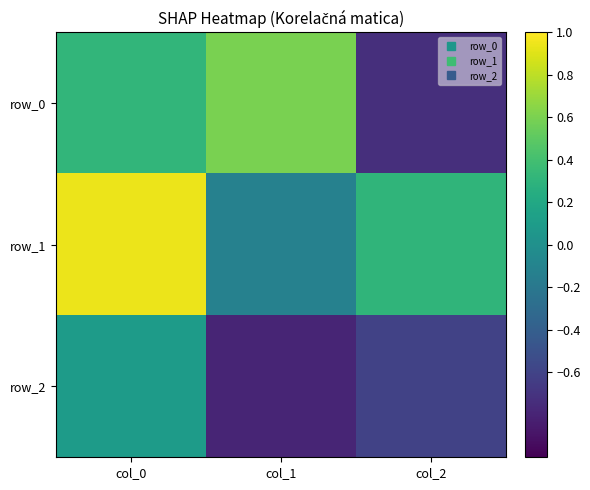

What is the maximum value for row_1?

0.9